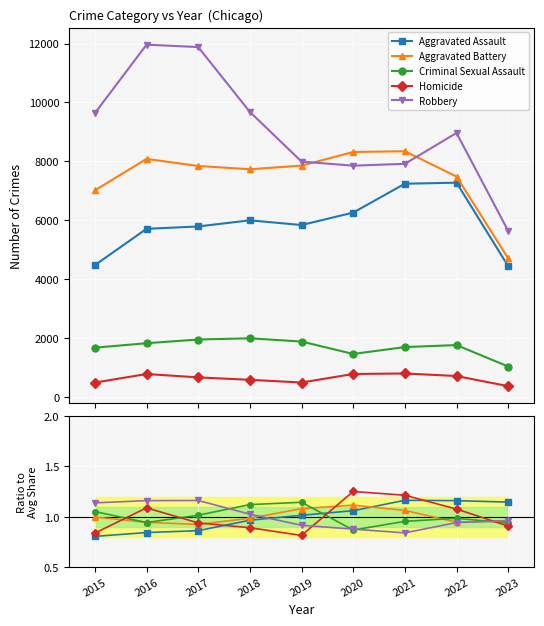

At how many categories does at least one series exceed 0?

9